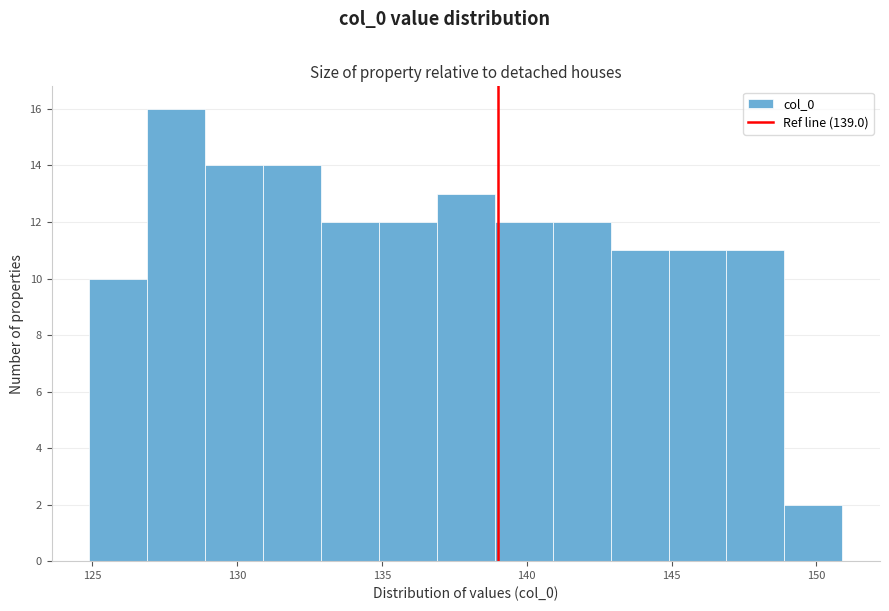

What is the height of the bar covering 127 to 129 on the x-axis? Neither the bar edges nor the heights are printed on the chart, so give them approximately, as read against the axes.

16